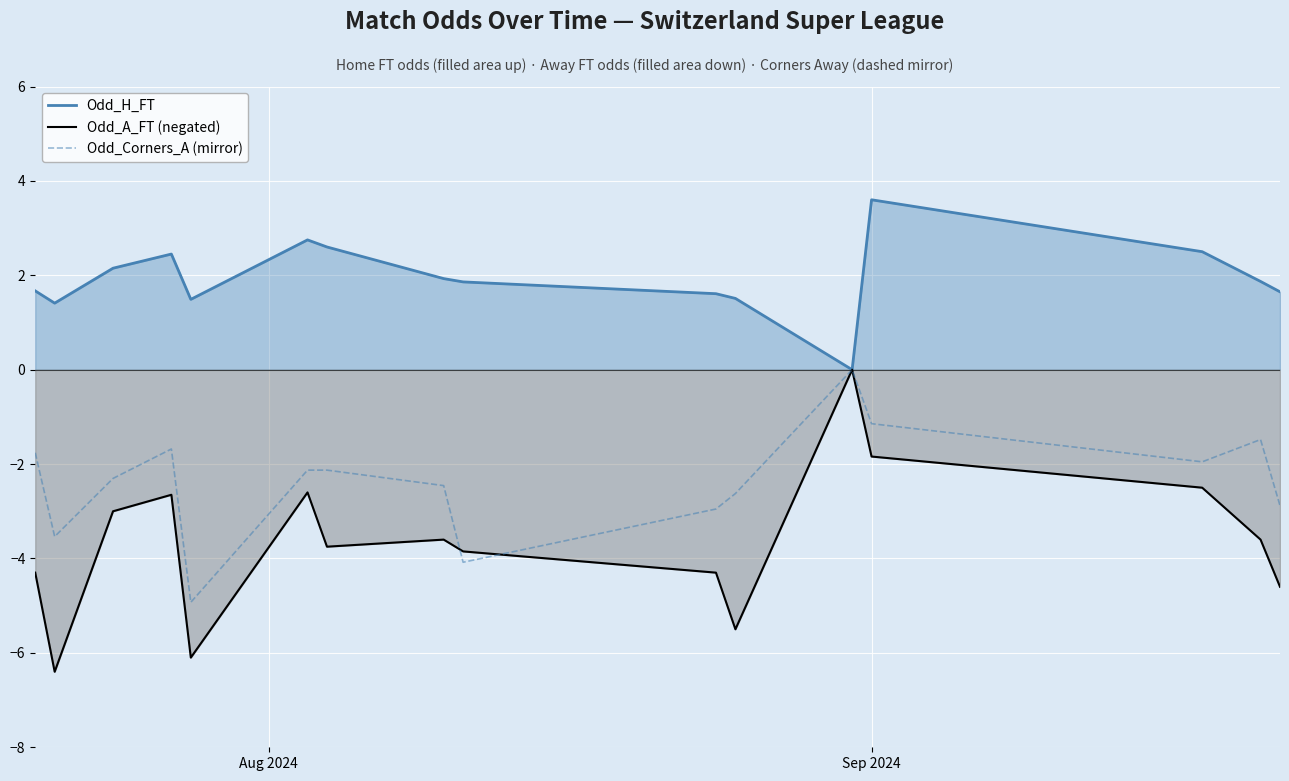

What is the value of the Odd_A_FT (negated) point at the 9th from the left?

-3.9